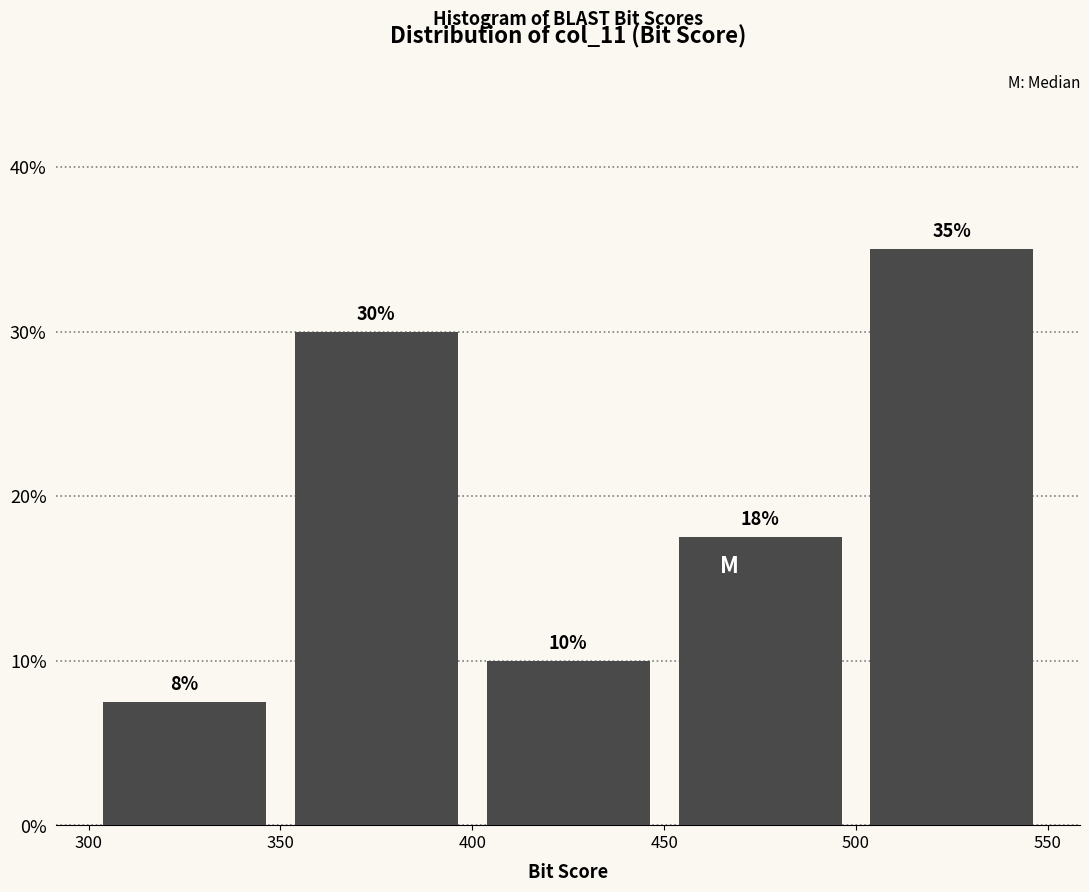

Which range on the x-axis has the tallest bar?

500 to 550